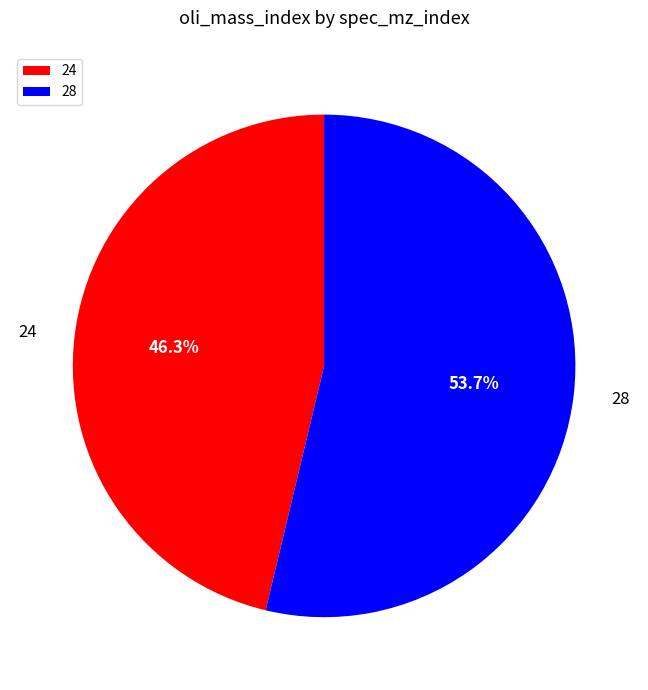

Does 24 account for over 50% of the chart?

No